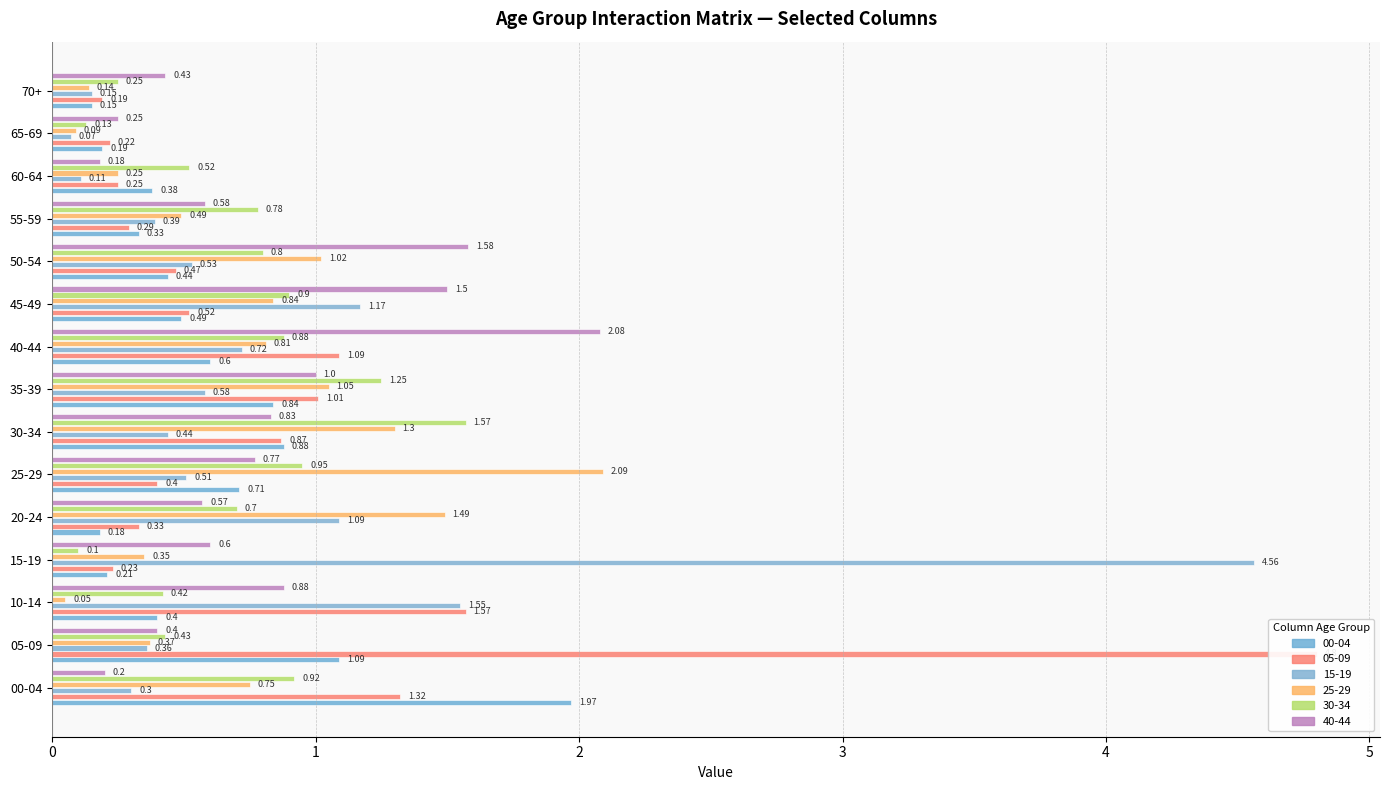

Rank the series at 60-64 from highest to lowest value.

30-34, 00-04, 05-09, 25-29, 40-44, 15-19